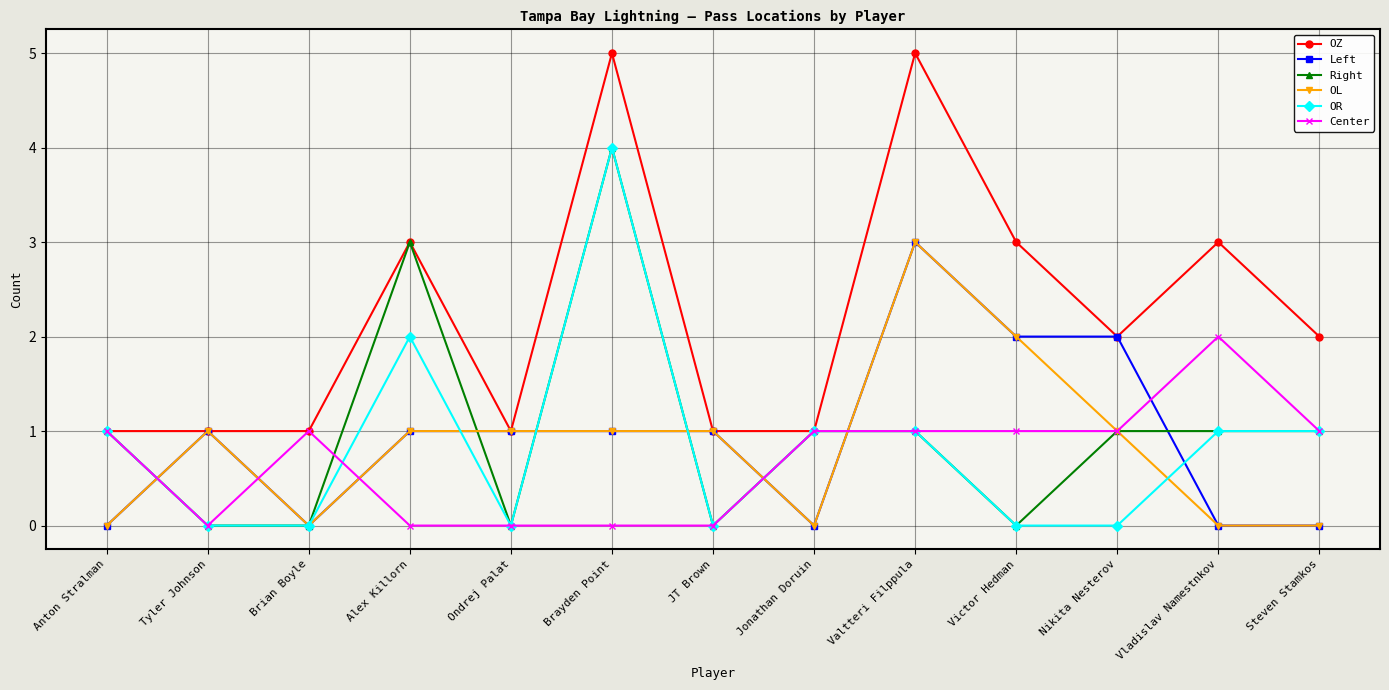

What is the total value across all series at Tyler Johnson?

3